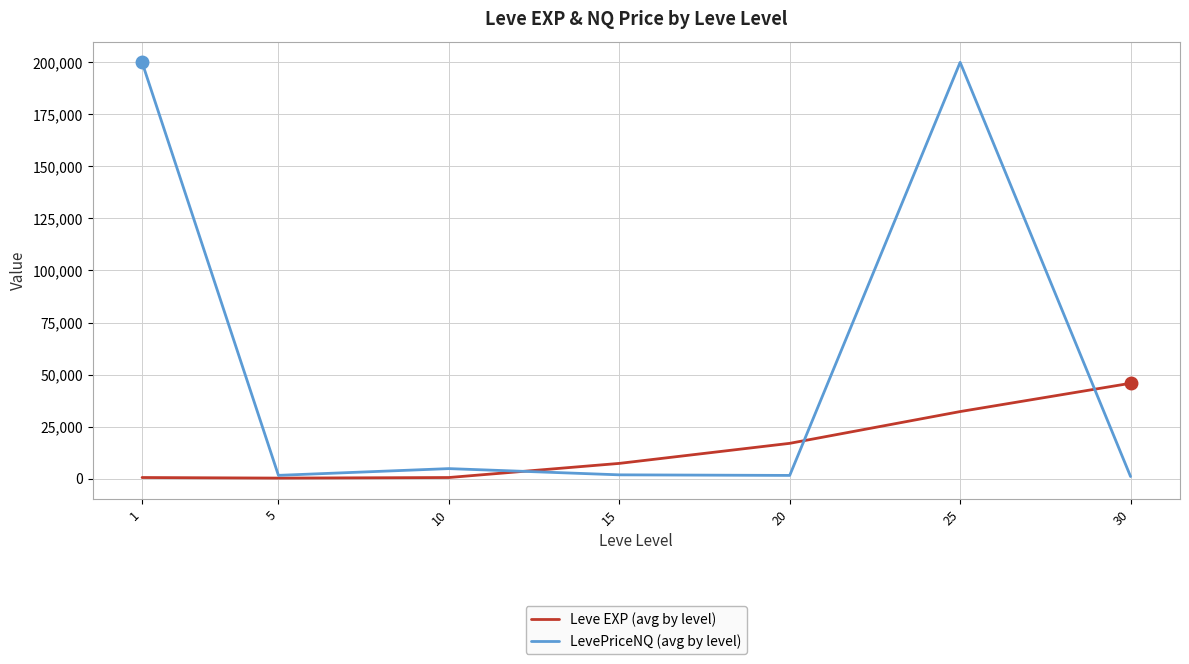

How many lines are shown in the chart?

2